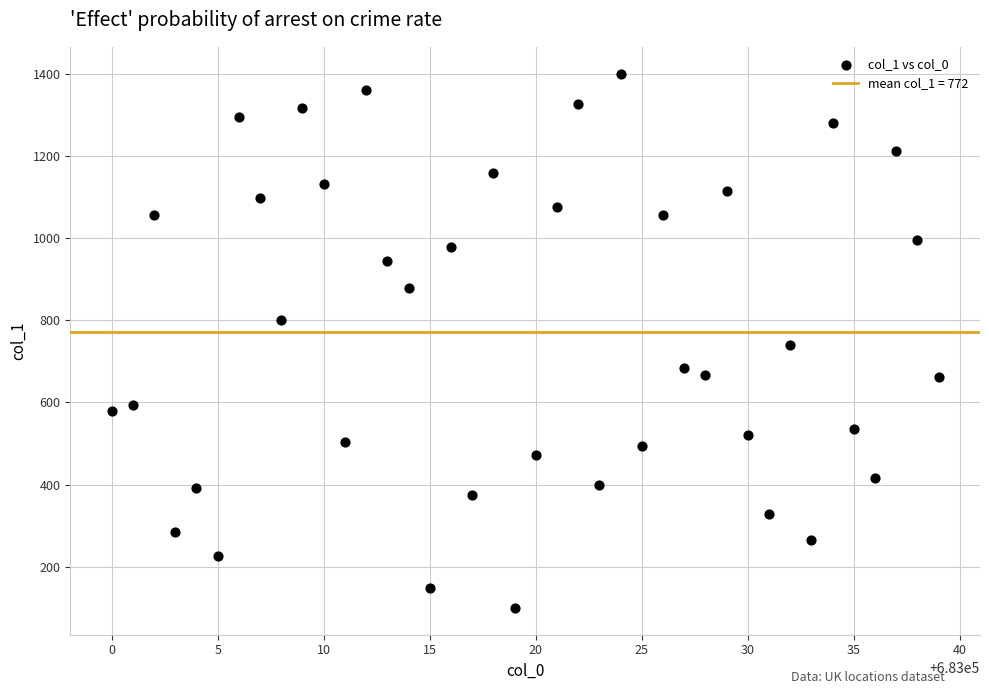

What is the range of Y values (max minus min)?

1300